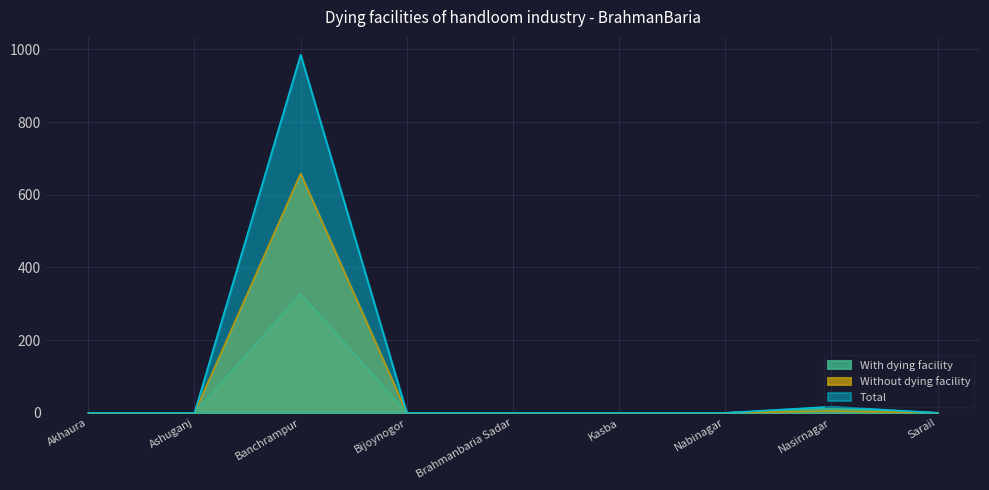

How many interior local peaks does the Total series have?

2